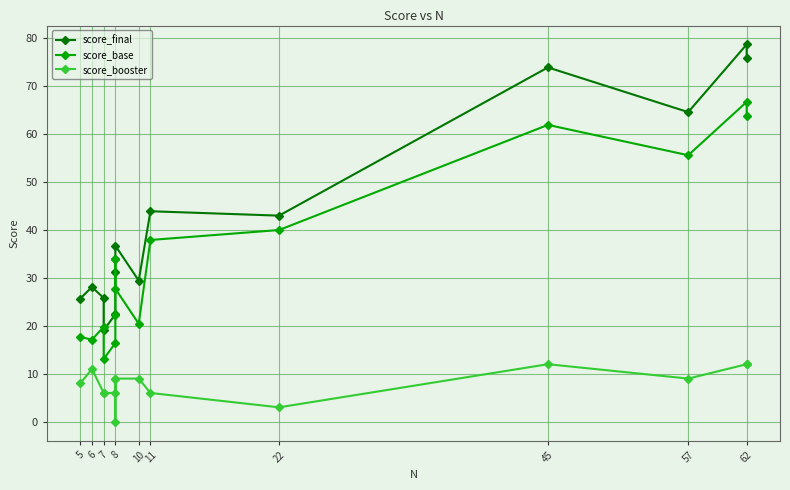

Which series has the largest total across all categories?

score_final